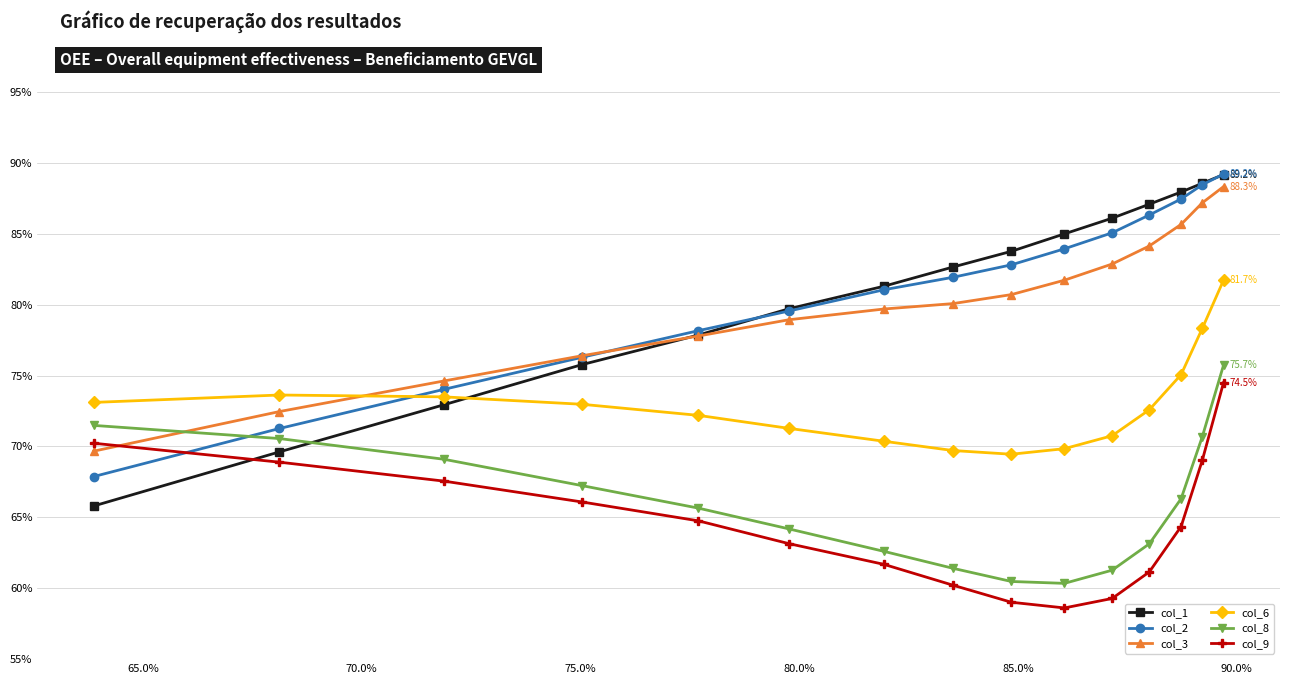

What is the highest value of the col_6 series?

0.8